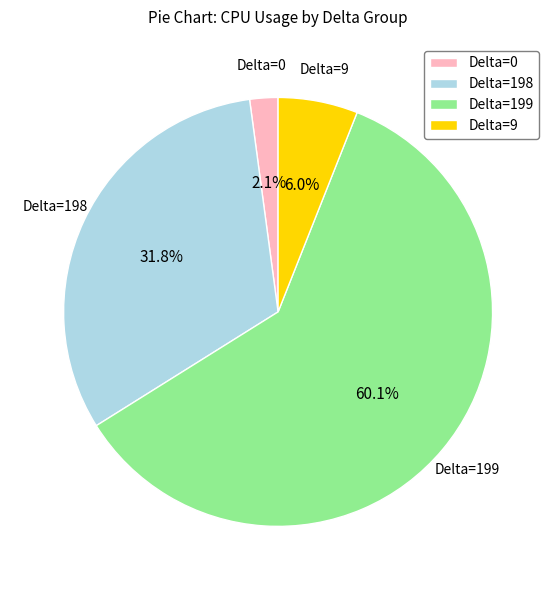

Between Delta=0 and Delta=199, which is larger?

Delta=199